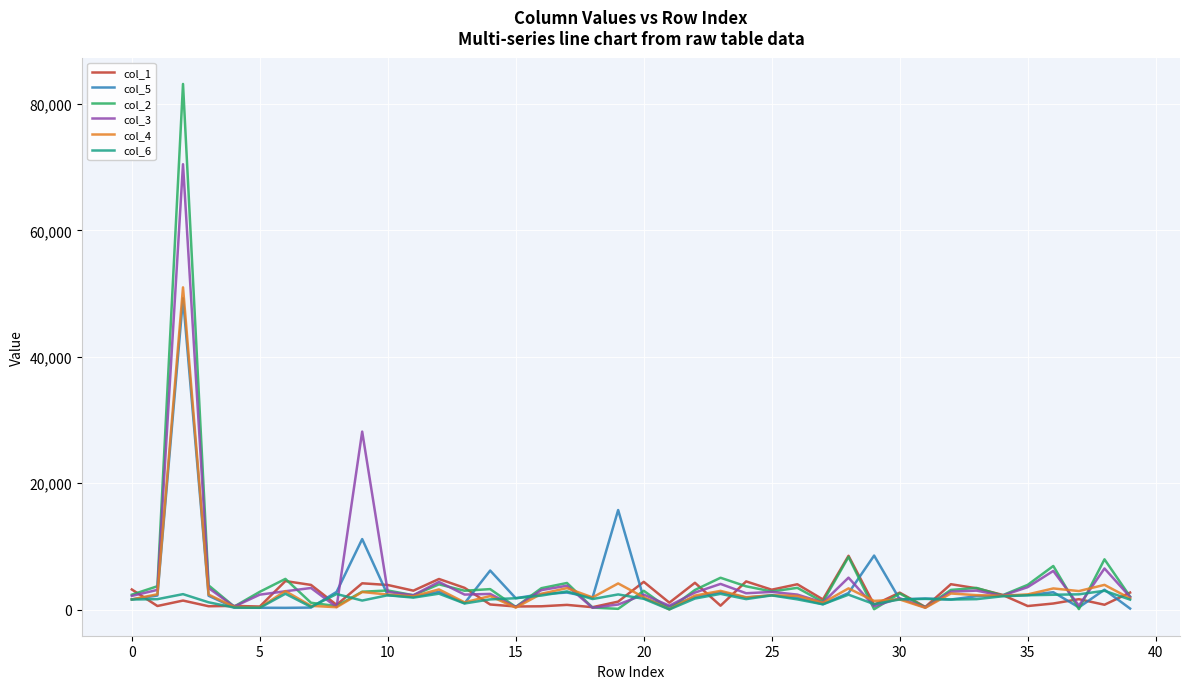

How many lines are shown in the chart?

6